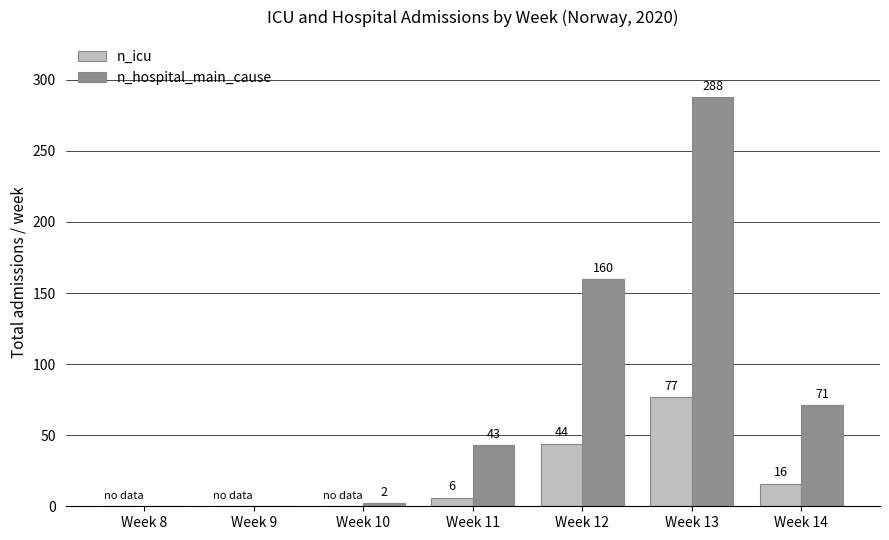

Is the value of n_icu at Week 8 greater than the value of n_hospital_main_cause at Week 11?

No